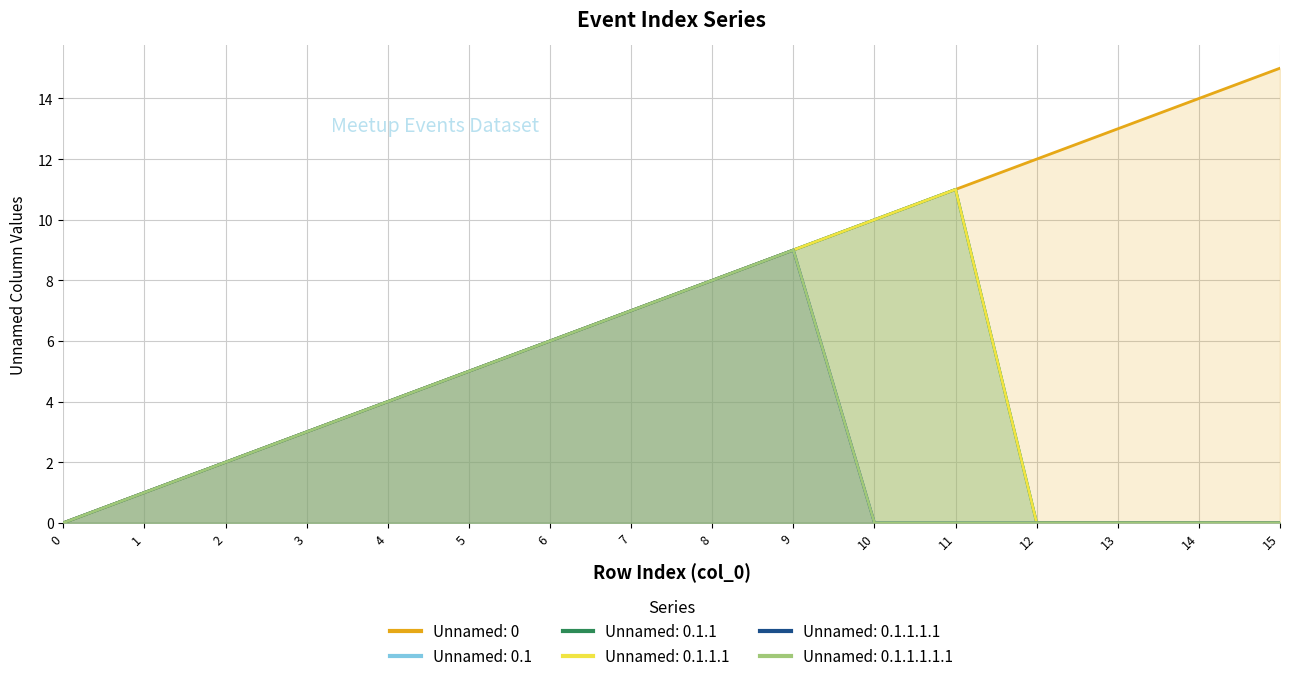

How many distinct data groups are displayed?

6